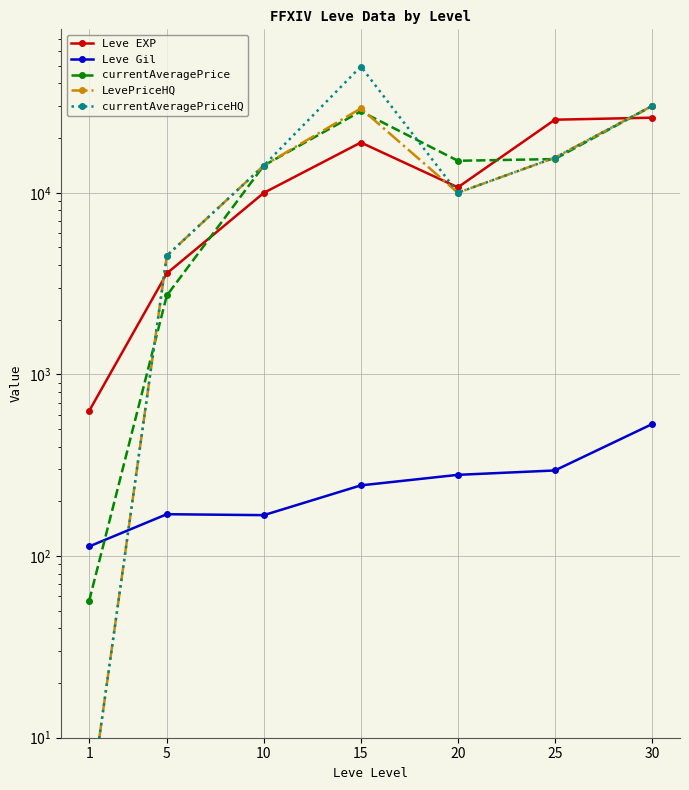

Which series has the largest total across all categories?

currentAveragePriceHQ